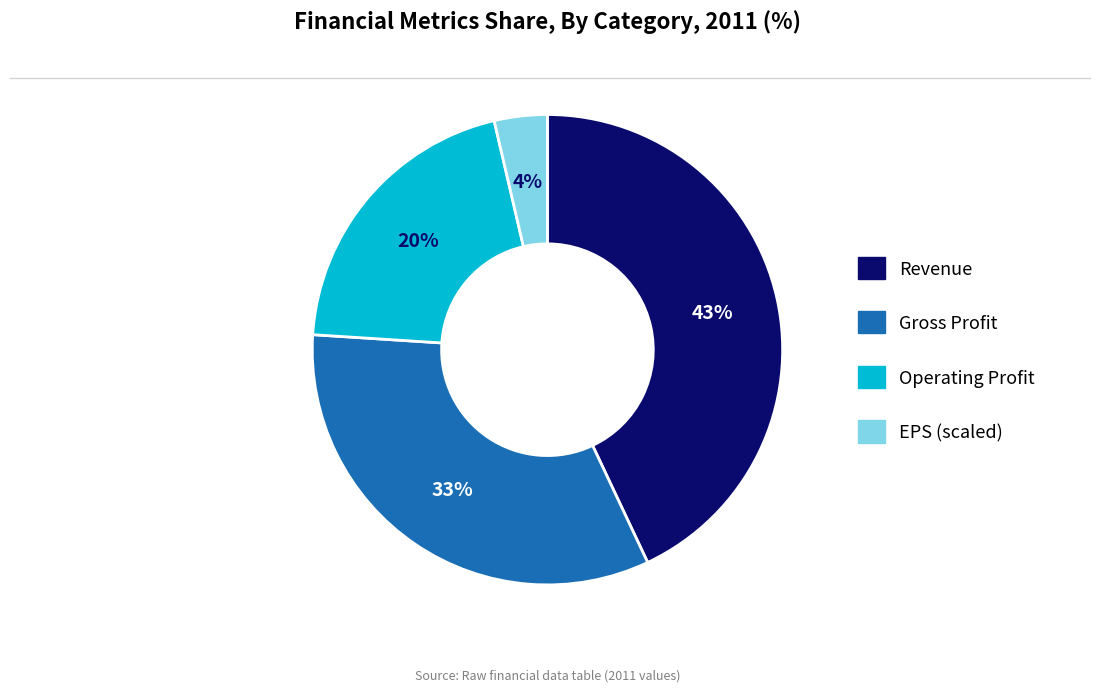

To the nearest percent, what is the average slice percentage?

25%